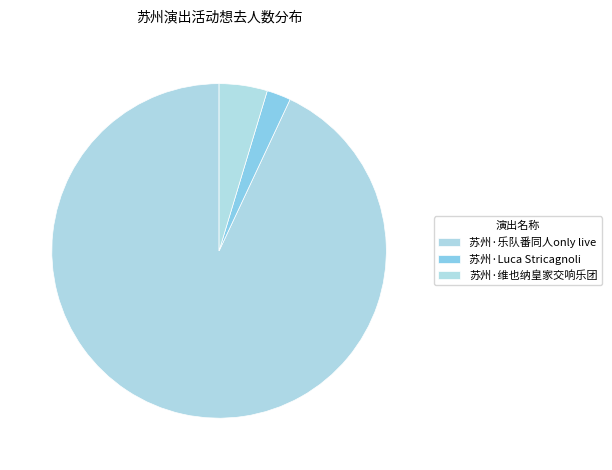

Which category has the smallest portion of the pie?

苏州·Luca Stricagnoli